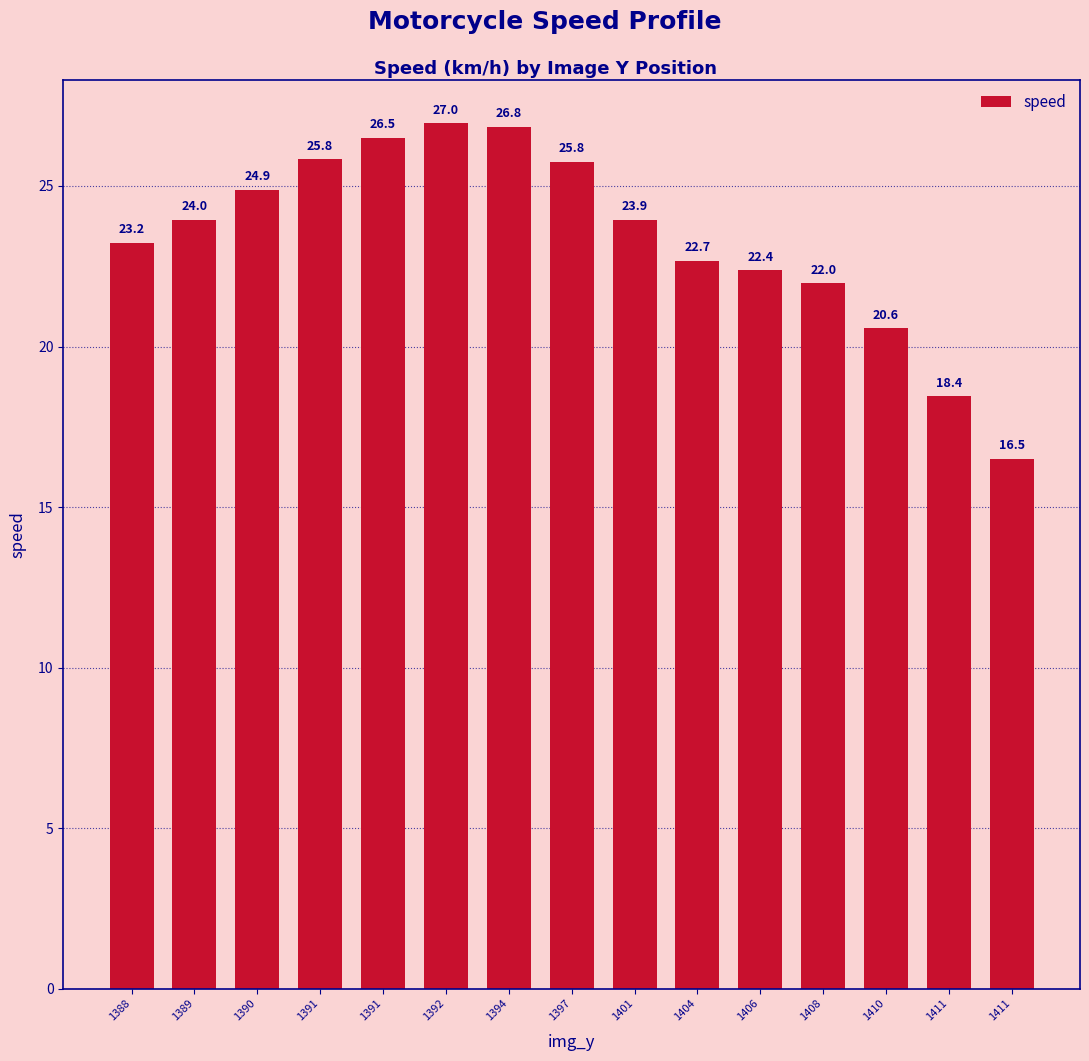

Count the number of categories in the chart.

15